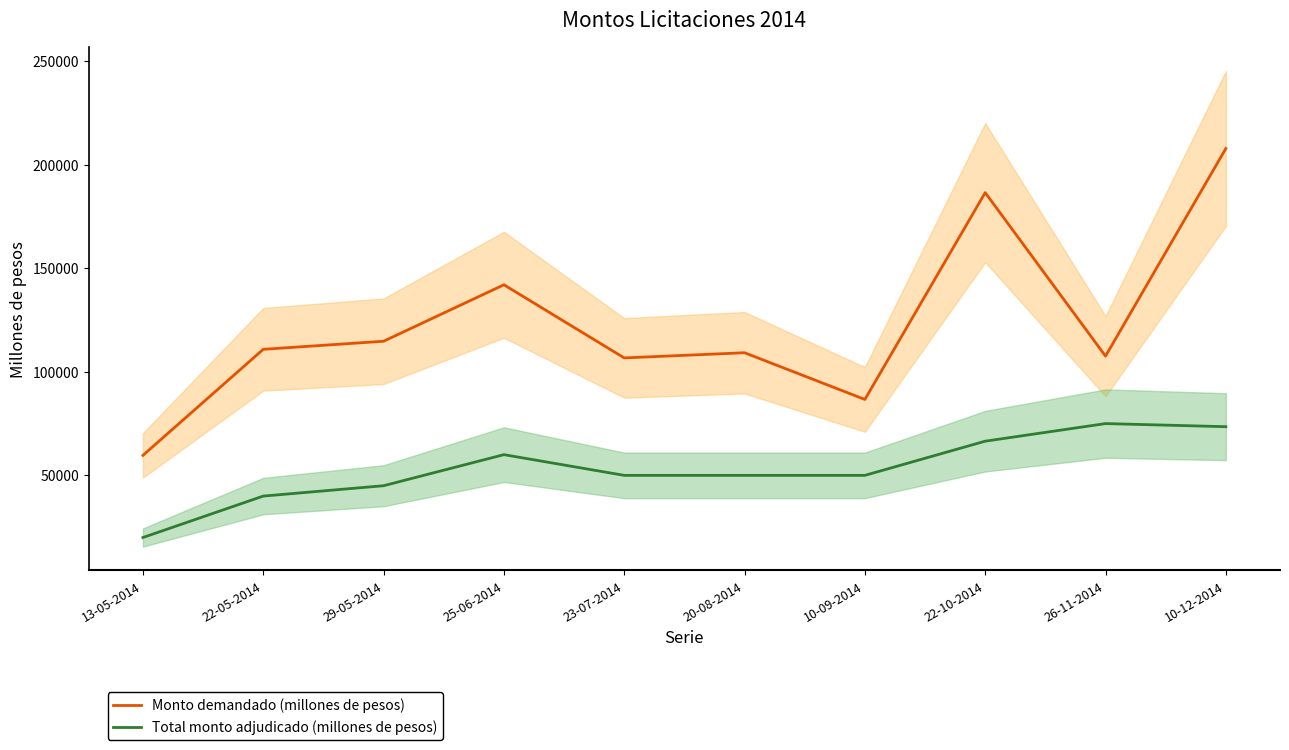

Where is Total monto adjudicado (millones de pesos) nearest to the value 47500?

29-05-2014